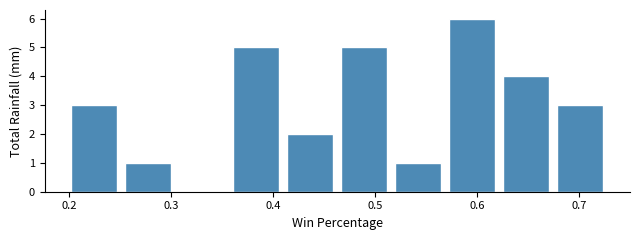

Reading left to right, transcribe this chart: for each bar, give the range it covers on the x-axis and its height. Neither the bar edges nor the heights are printed on the chart, so give them approximately, as read against the axes.

0.198 to 0.251: 3
0.251 to 0.304: 1
0.304 to 0.357: 0
0.357 to 0.410: 5
0.410 to 0.463: 2
0.463 to 0.516: 5
0.516 to 0.569: 1
0.569 to 0.622: 6
0.622 to 0.675: 4
0.675 to 0.728: 3